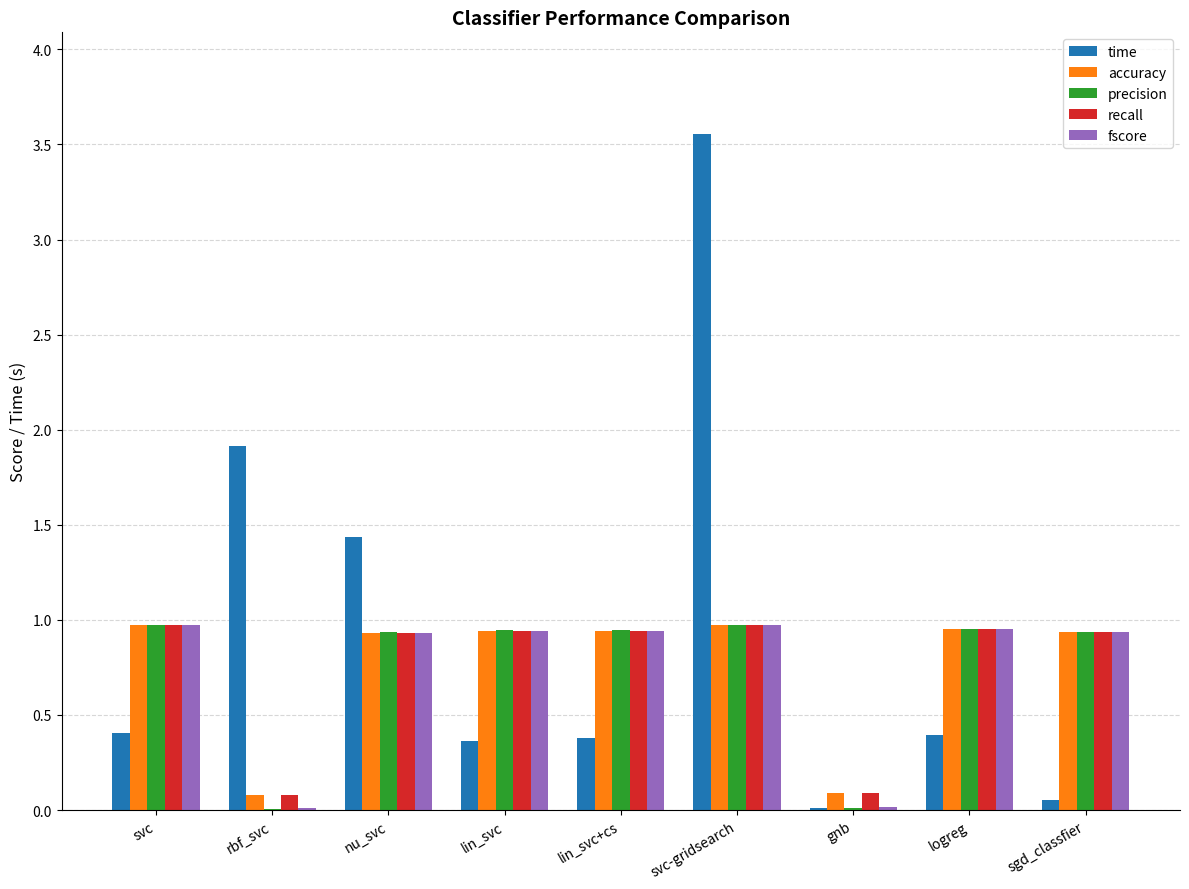

The value of precision at nu_svc is 0.9. True or false?

True